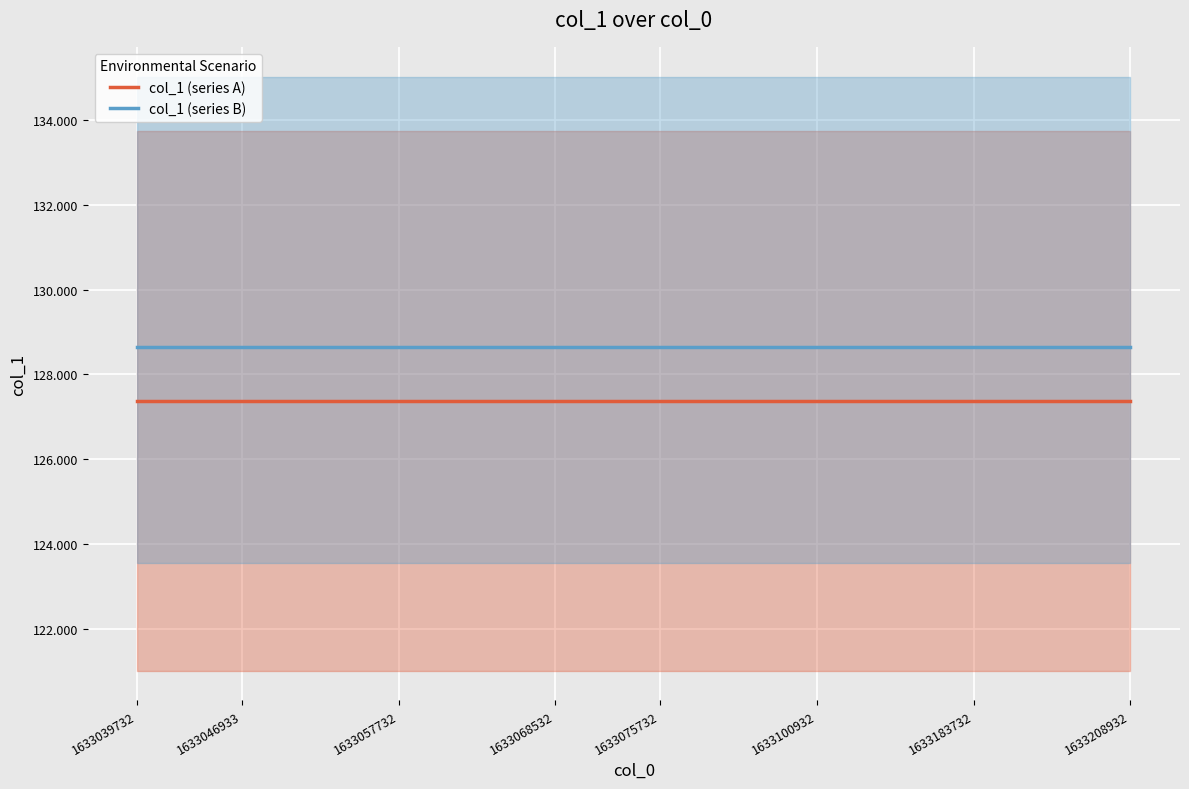

How many lines are shown in the chart?

2